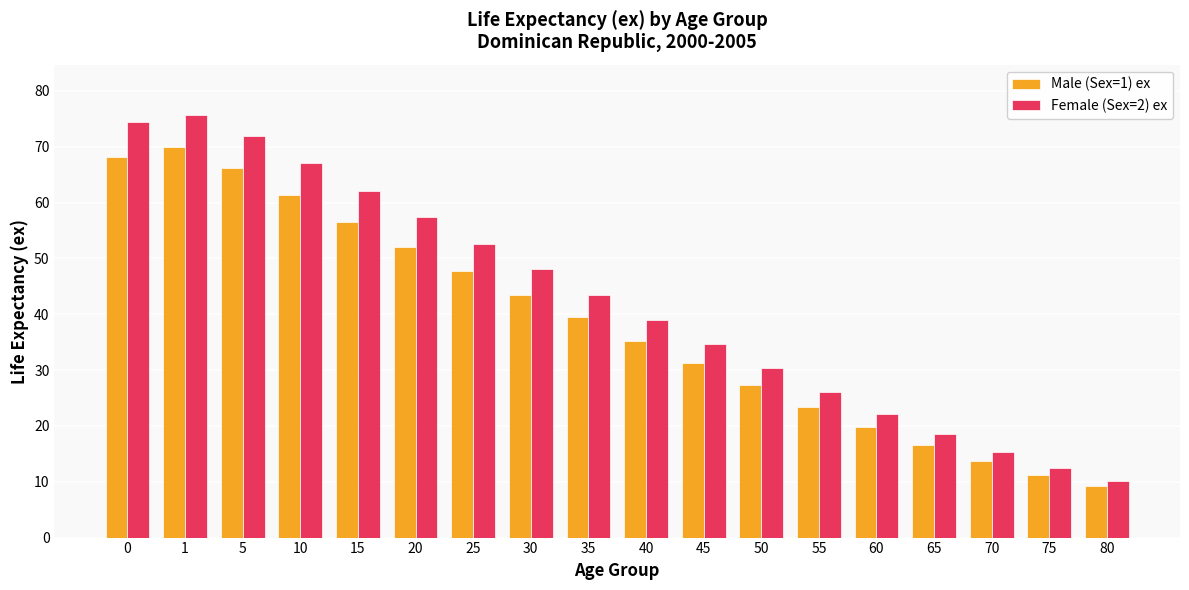

Rank the categories by Male (Sex=1) ex value from lowest to highest.

80, 75, 70, 65, 60, 55, 50, 45, 40, 35, 30, 25, 20, 15, 10, 5, 0, 1